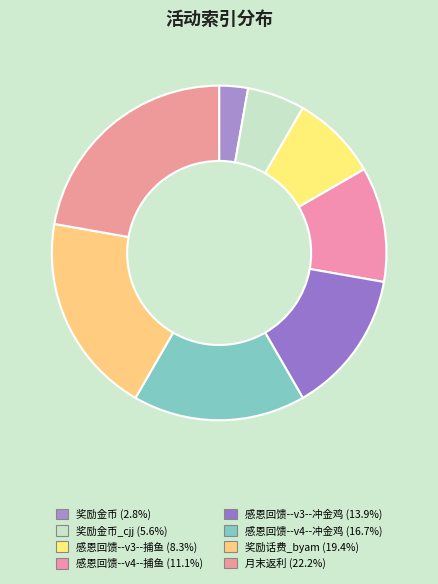

What is the largest slice in the pie chart?

月末返利